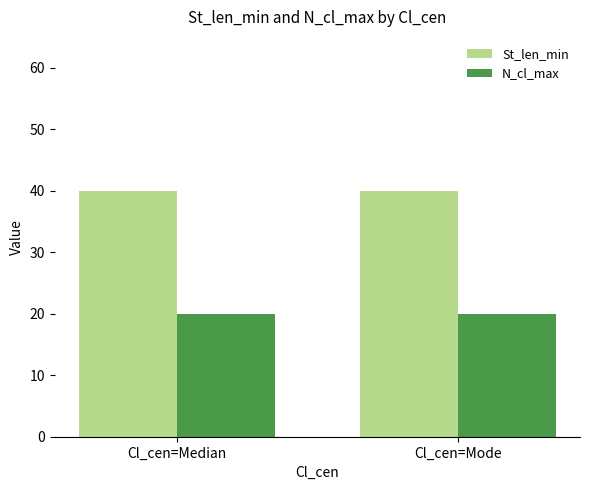

How many bars are there in each group?

2